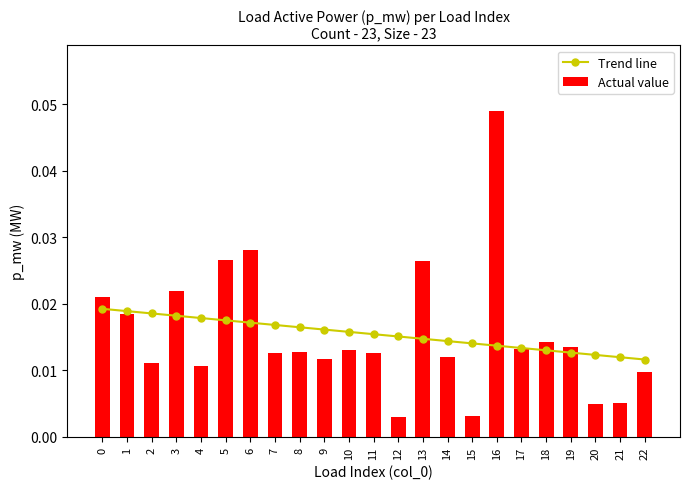

Is it true that Actual value equals 0.0 at 22?

False